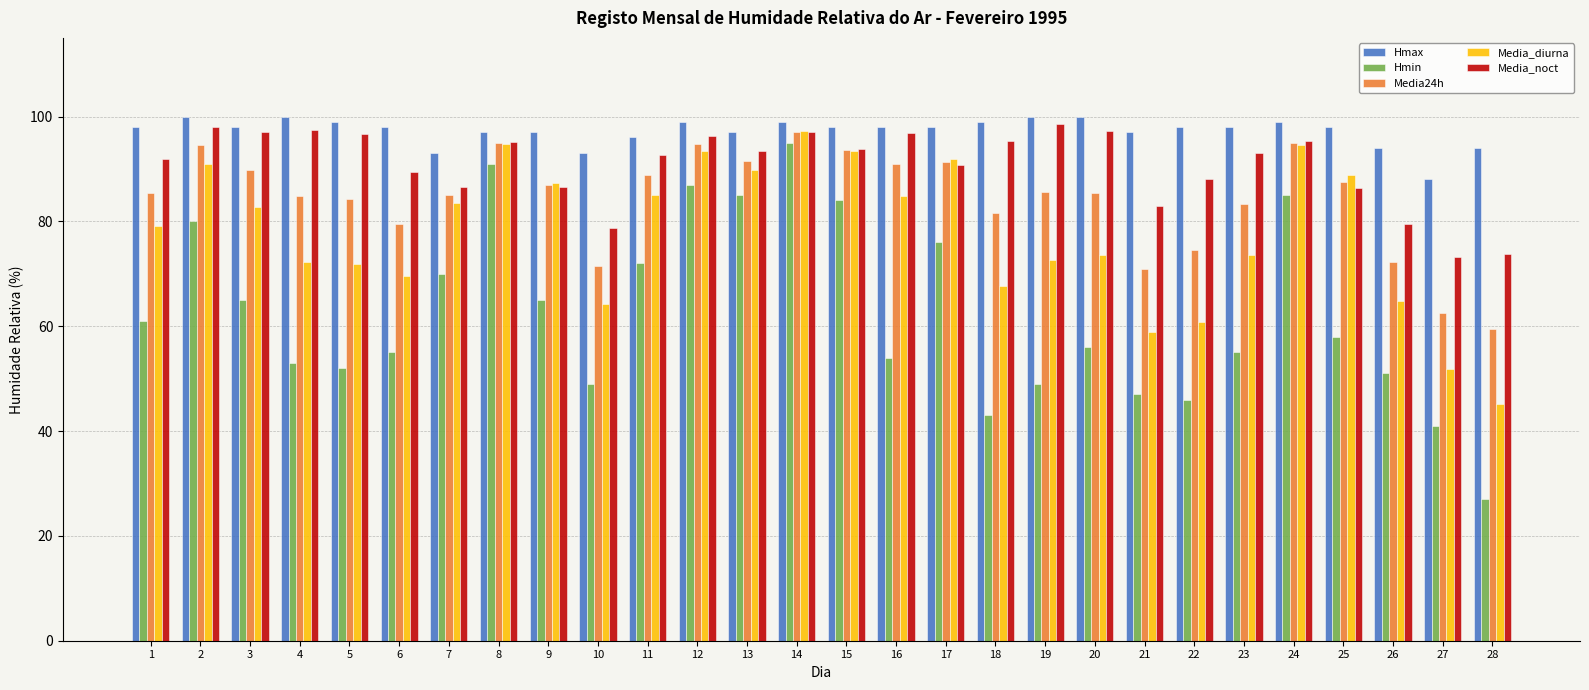

How many bars are there in total?

140